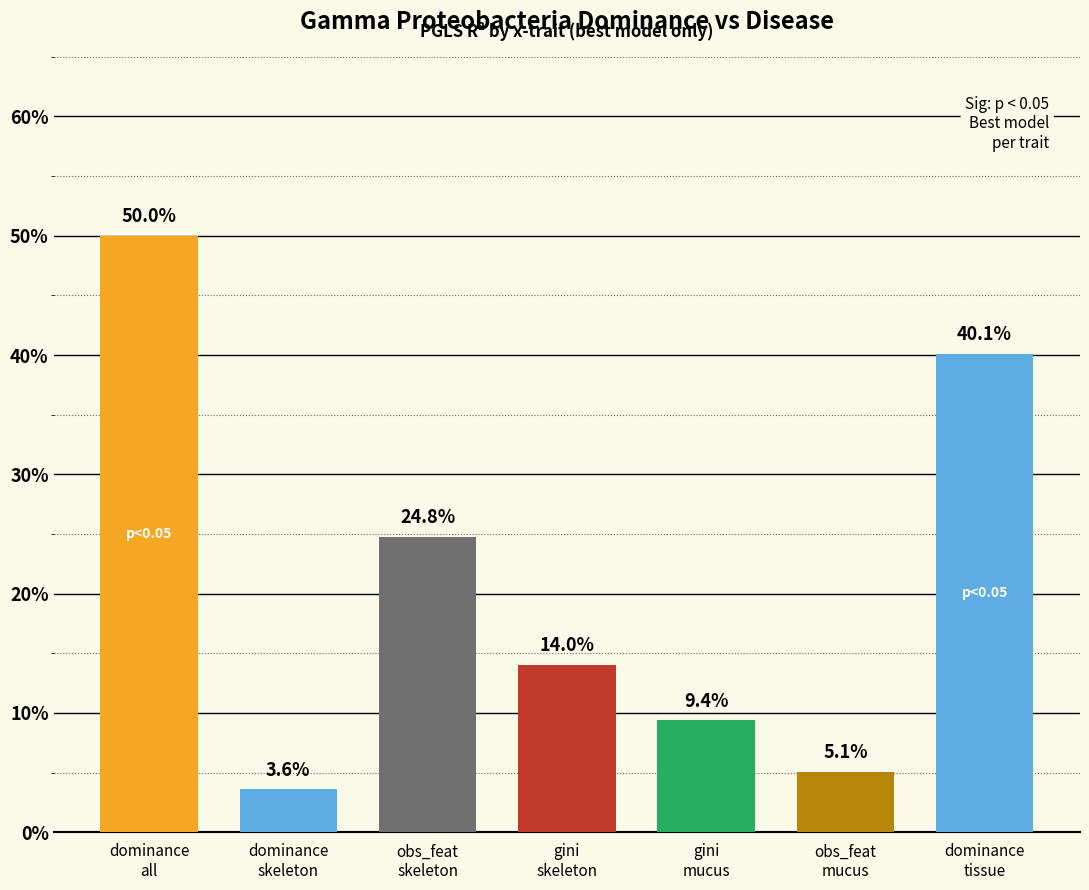

Which label corresponds to the smallest value in the chart?

dominance
skeleton